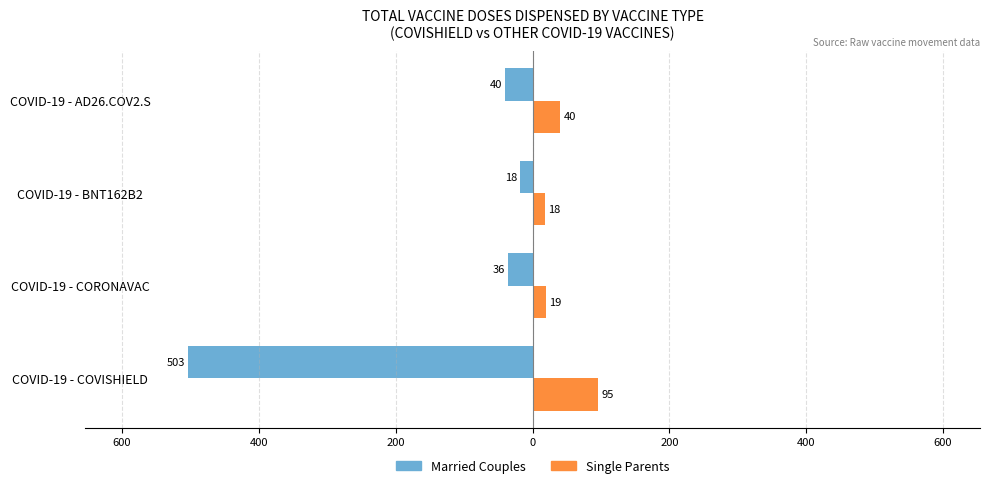

What is the value of the Married Couples bar at the 4th from the left?

-40